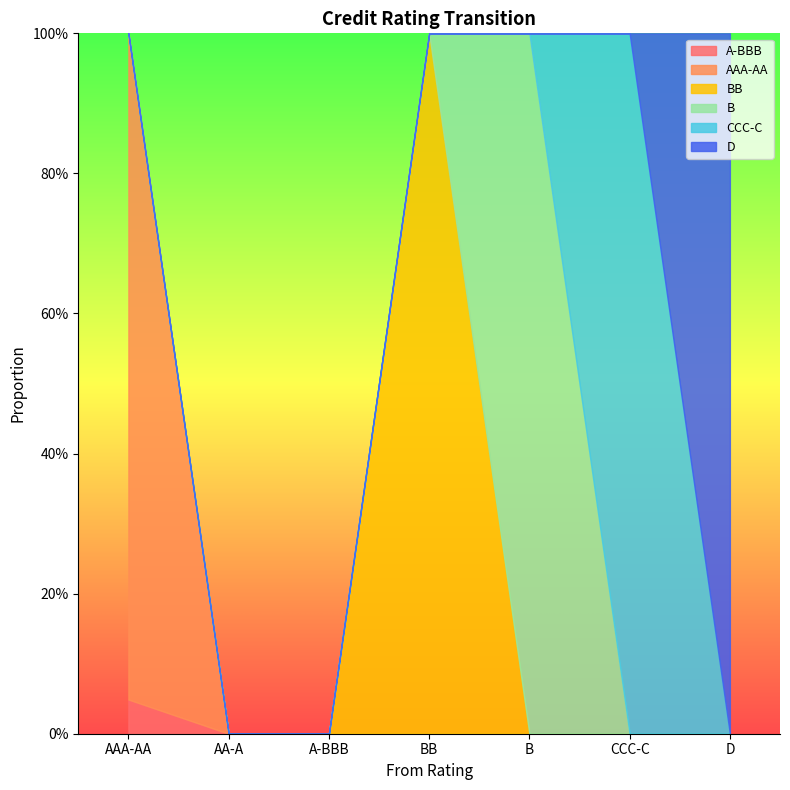

What are all the series names shown in the legend?

A-BBB, AAA-AA, BB, B, CCC-C, D